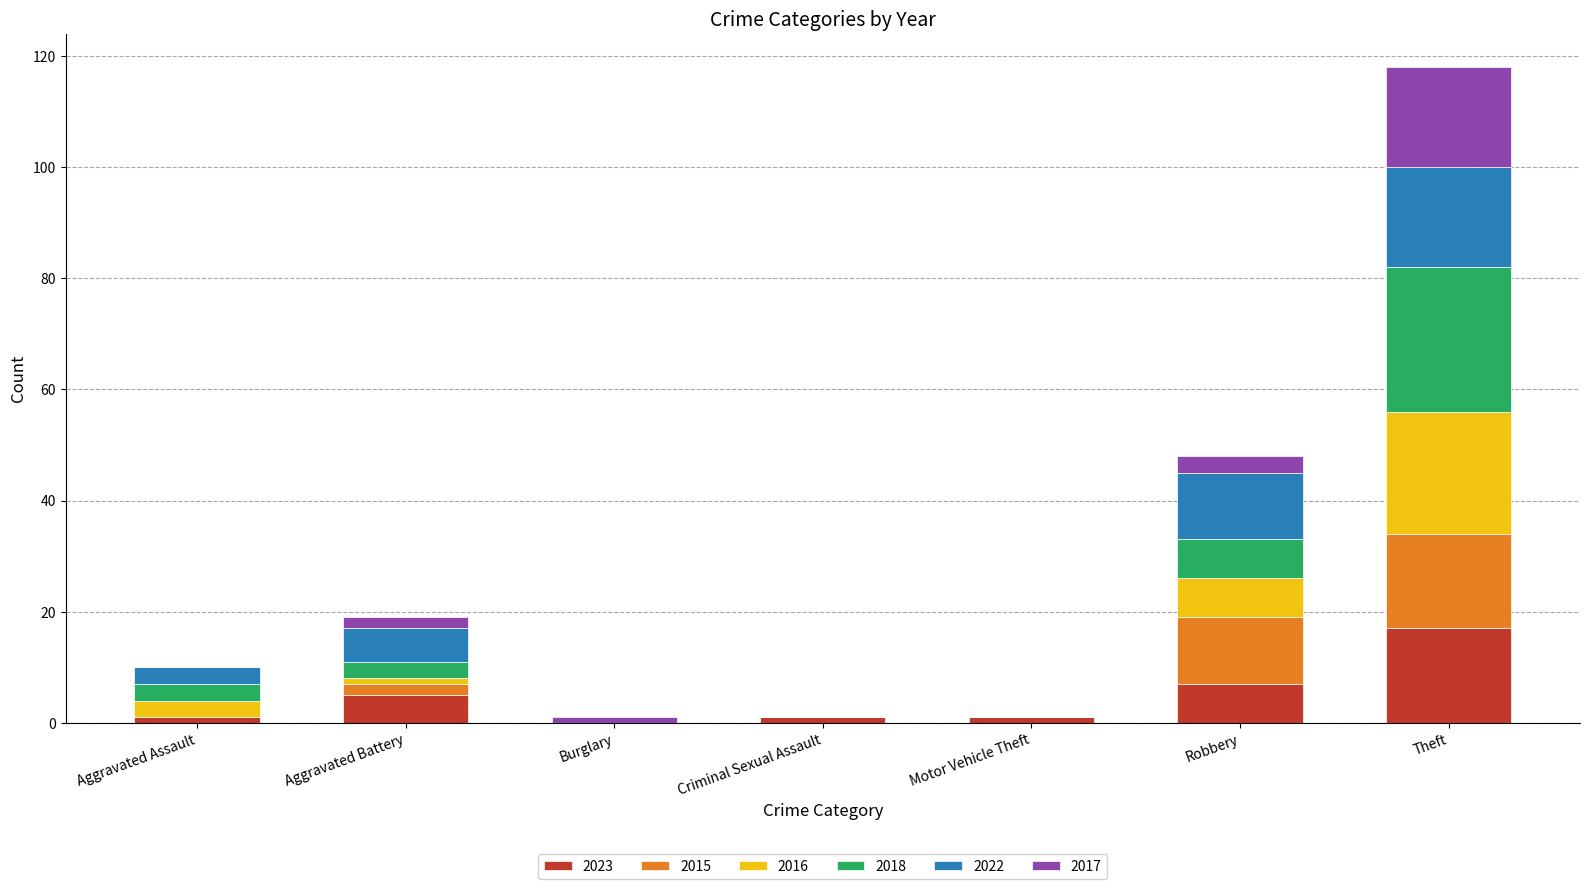

At which label does 2023 reach its peak?

Theft